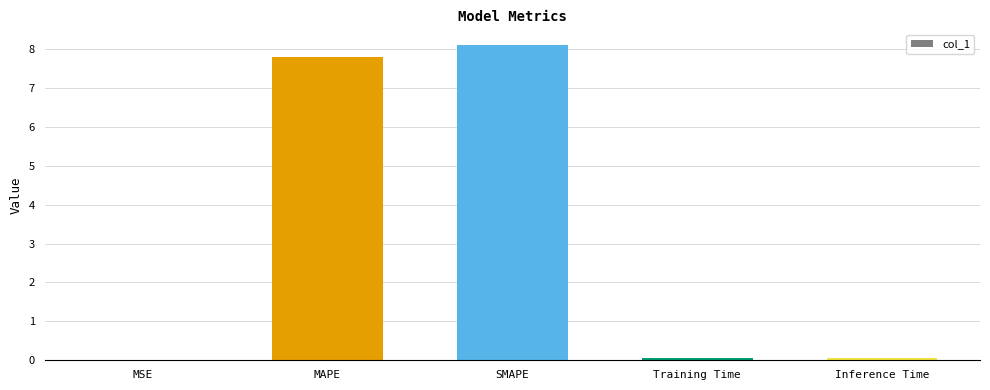

Between MAPE and MSE, which is larger?

MAPE